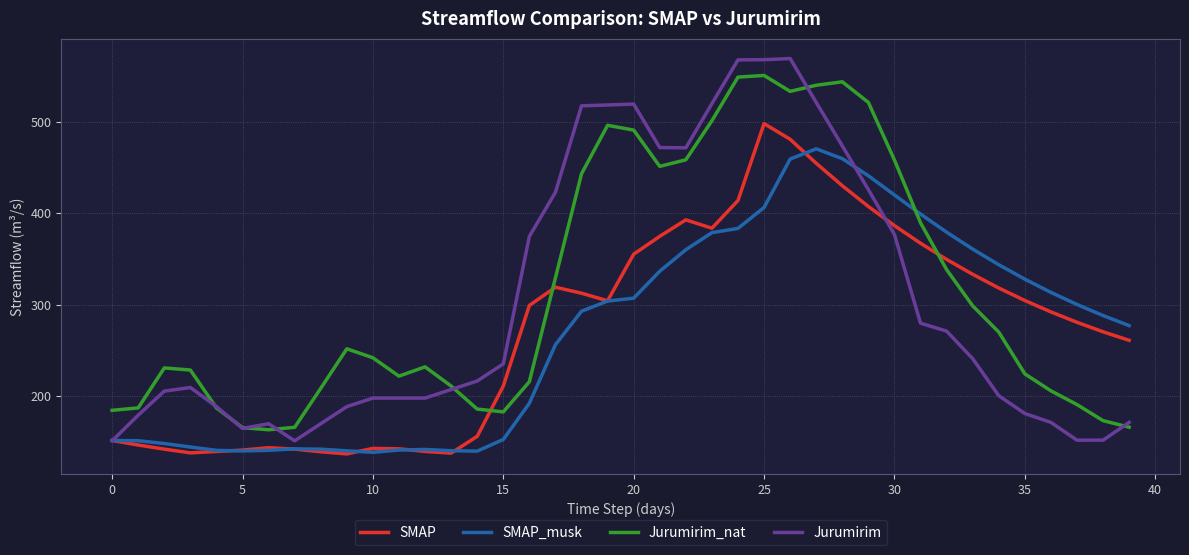

What is the greatest value displayed?

569.8